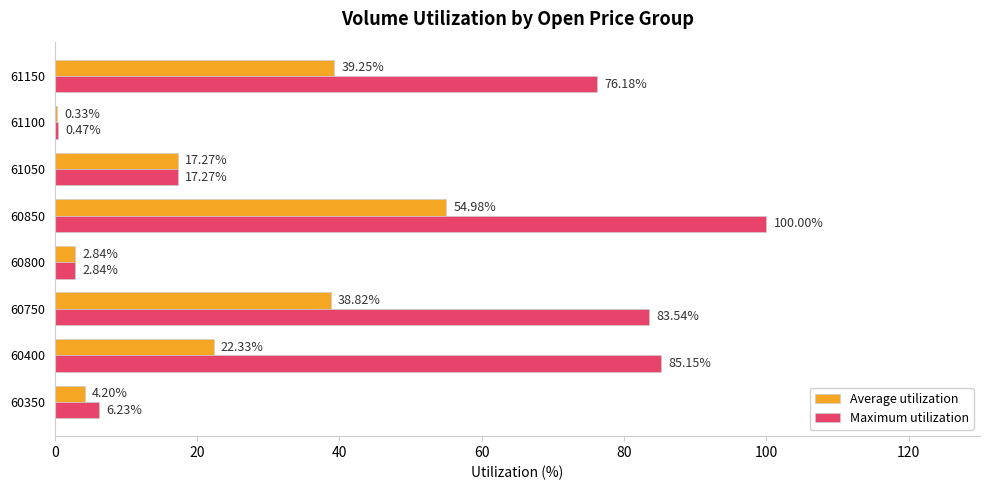

Which series has the largest total across all categories?

Maximum utilization